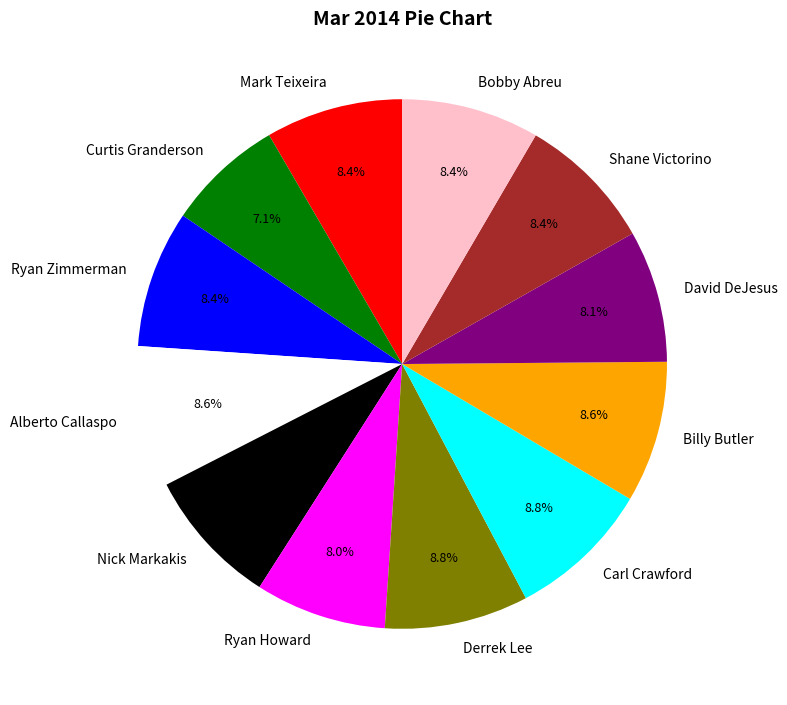

Is it true that Carl Crawford is 9% of the pie?

True